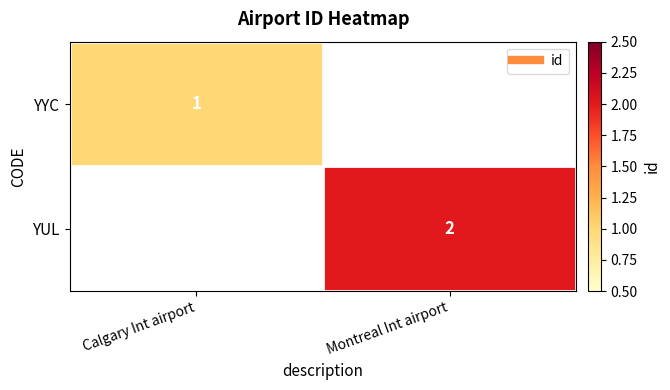

Is the value of YYC at Montreal Int airport greater than the value of YUL at Calgary Int airport?

No